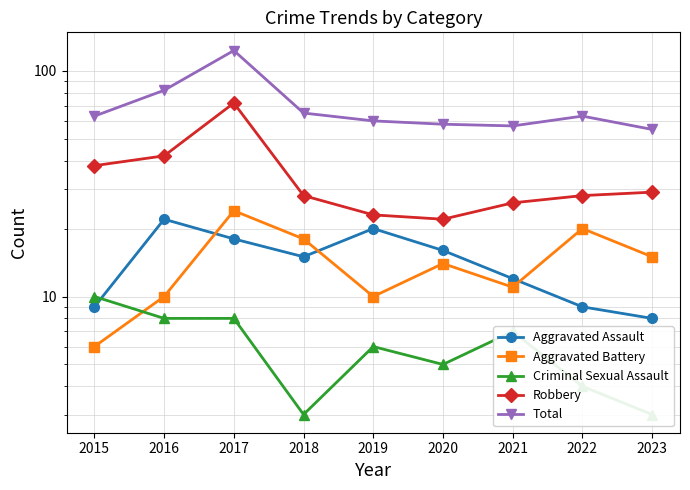

Reading right to left, what are all the values shown in this chart?

Aggravated Assault: 8	9	12	16	20	15	18	22	9
Aggravated Battery: 15	20	11	14	10	18	24	10	6
Criminal Sexual Assault: 3	4	7	5	6	3	8	8	10
Robbery: 29	28	26	22	23	28	72	42	38
Total: 55	63	57	58	60	65	123	82	63